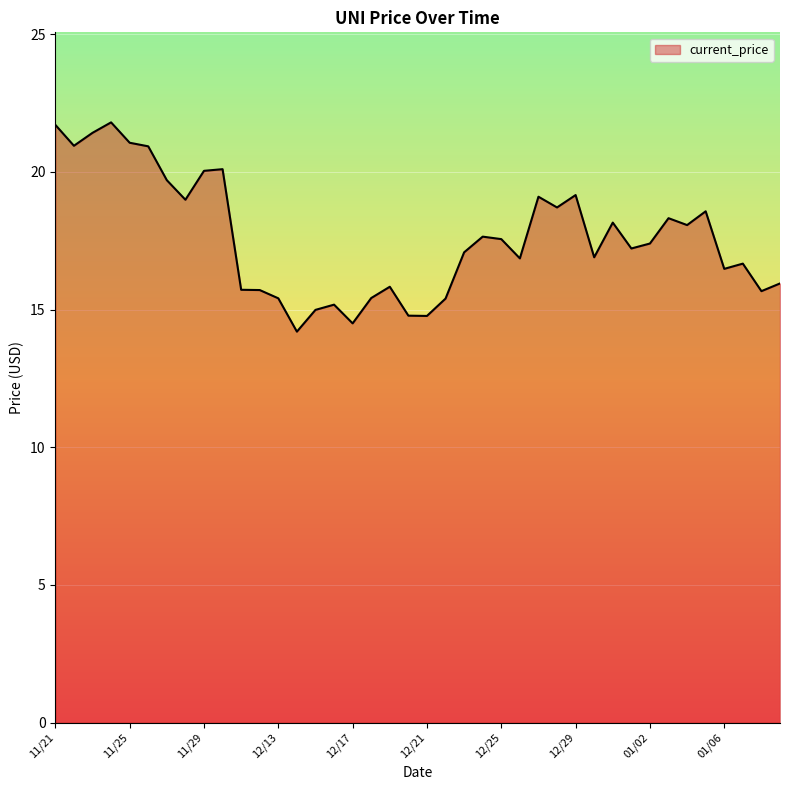

What is the minimum value shown in the chart?

14.2